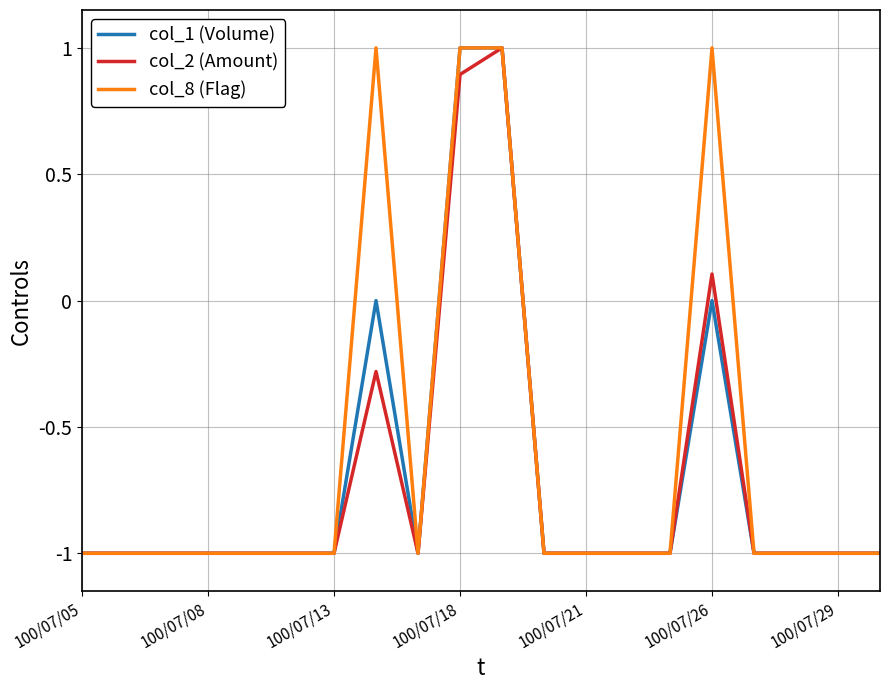

At how many categories does at least one series exceed 0?

4